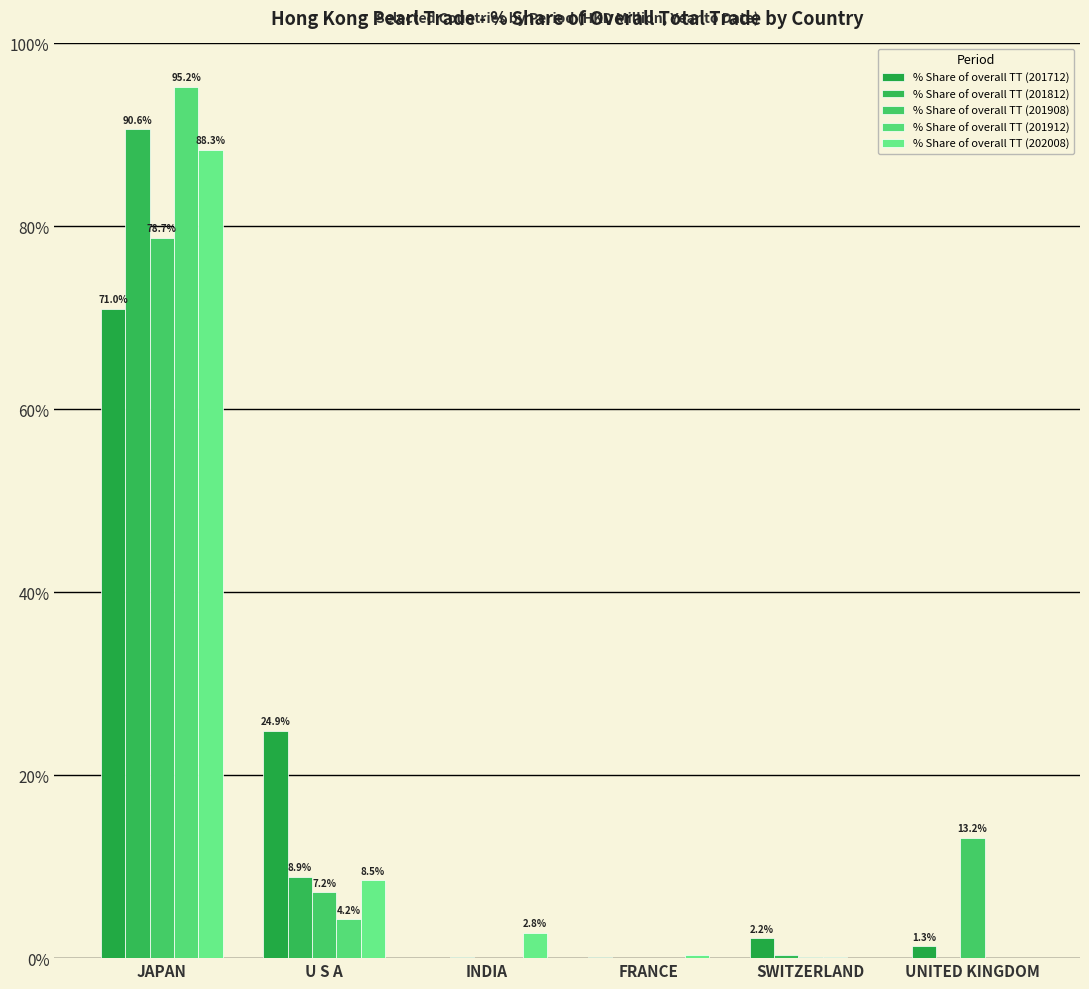

Reading right to left, transcribe all the data shown in this chart.

% Share of overall TT (201712): 1.3	2.2	0.1	0.0	24.9	71.0
% Share of overall TT (201812): 0.0	0.3	0.0	0.2	8.9	90.6
% Share of overall TT (201908): 13.2	0.1	0.0	0.0	7.2	78.7
% Share of overall TT (201912): 0.0	0.1	0.0	0.0	4.2	95.2
% Share of overall TT (202008): 0.0	0.1	0.3	2.8	8.5	88.3